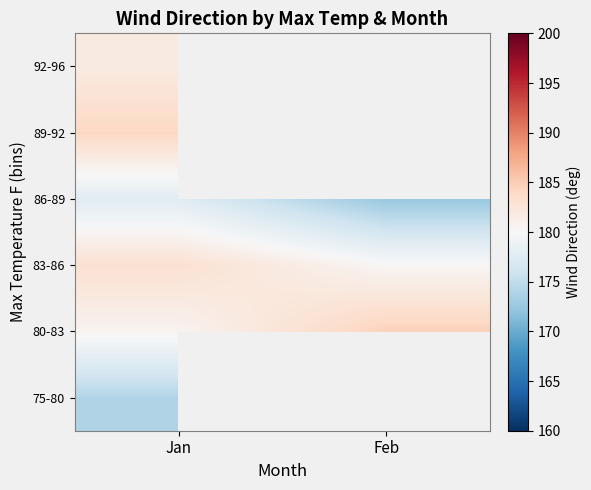

List the series in order of their peak value, highest first.

80-83, 89-92, 83-86, 92-96, 86-89, 75-80